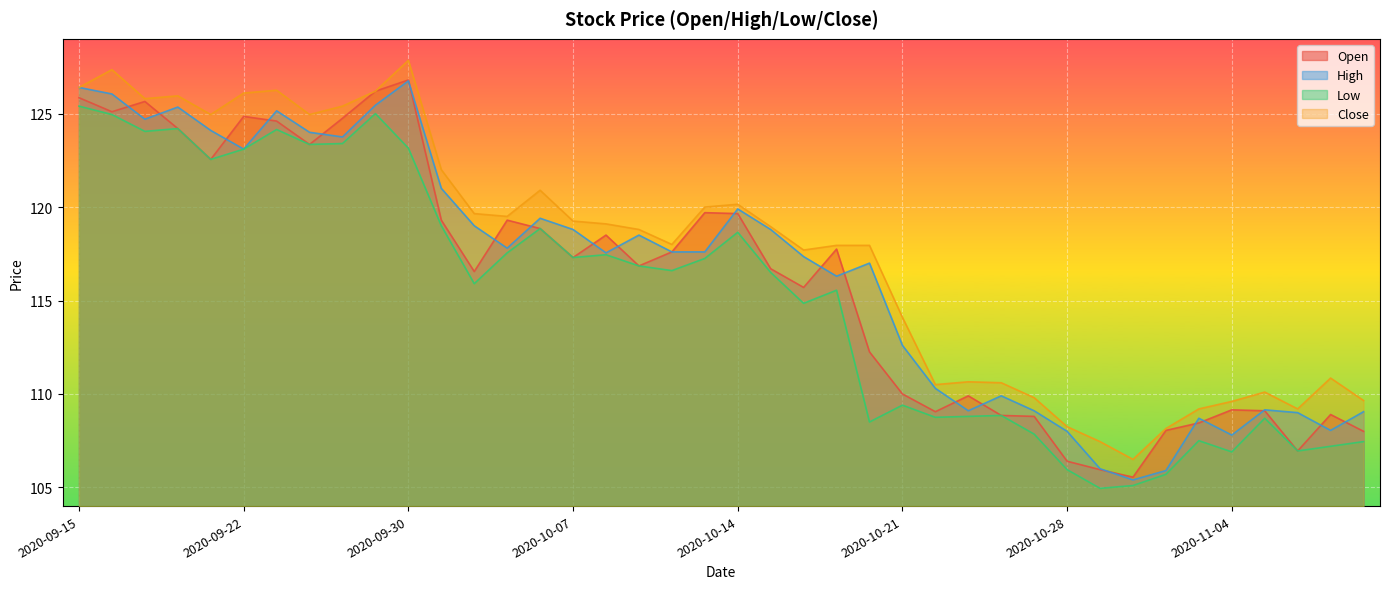

Does the chart display data point markers on the line(s)?

No